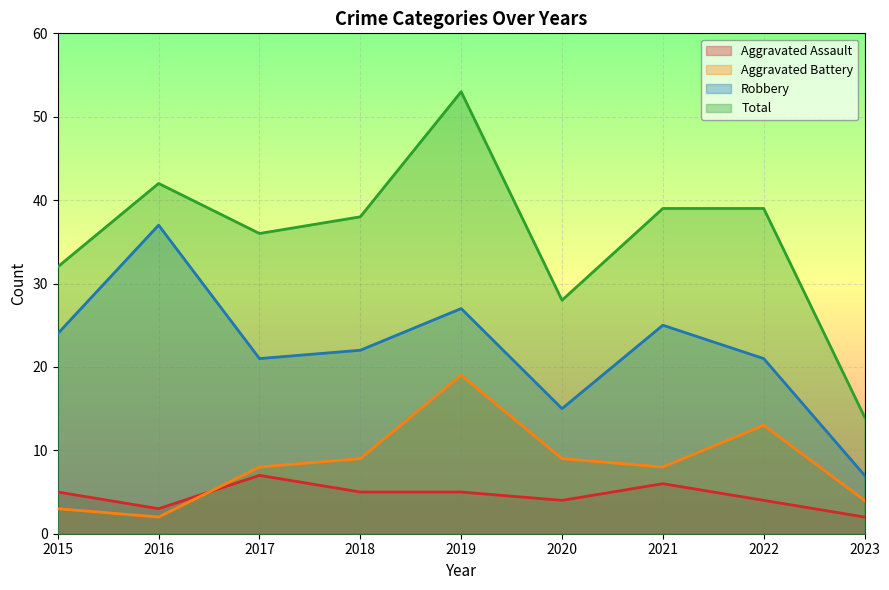

At which label does Aggravated Battery first exceed 8?

2018